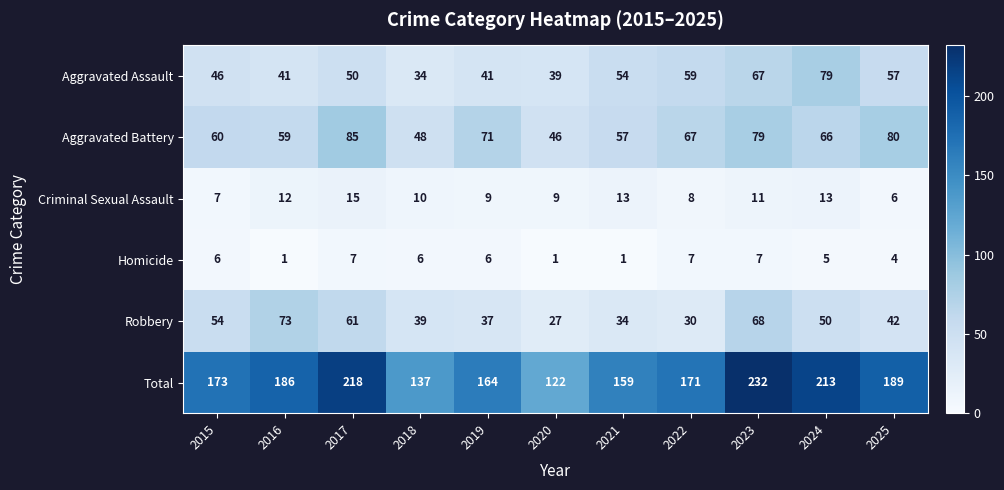

Between 2016 and 2023, which series saw the biggest shift?

Total